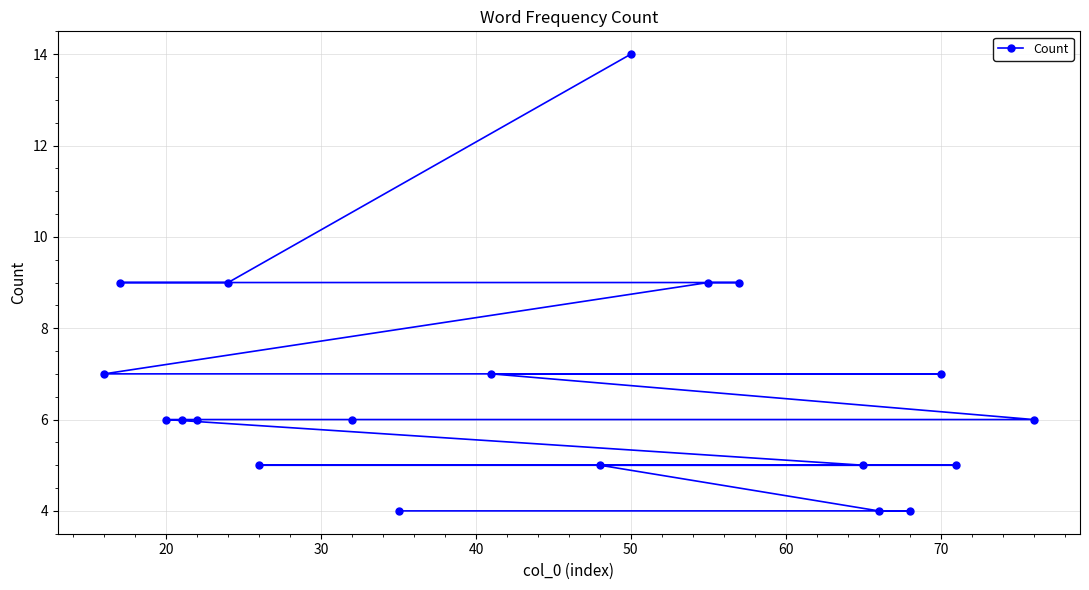

The value at 50 is 14. True or false?

True